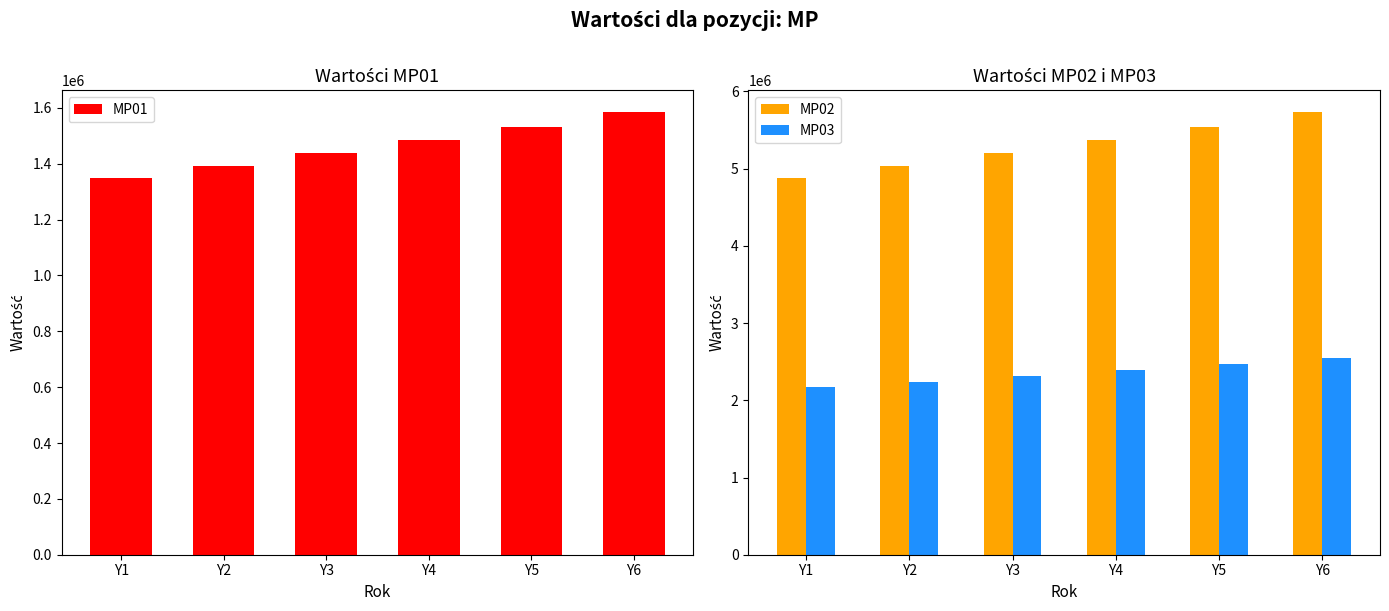

Rank the categories by MP01 value from highest to lowest.

Y6, Y5, Y4, Y3, Y2, Y1